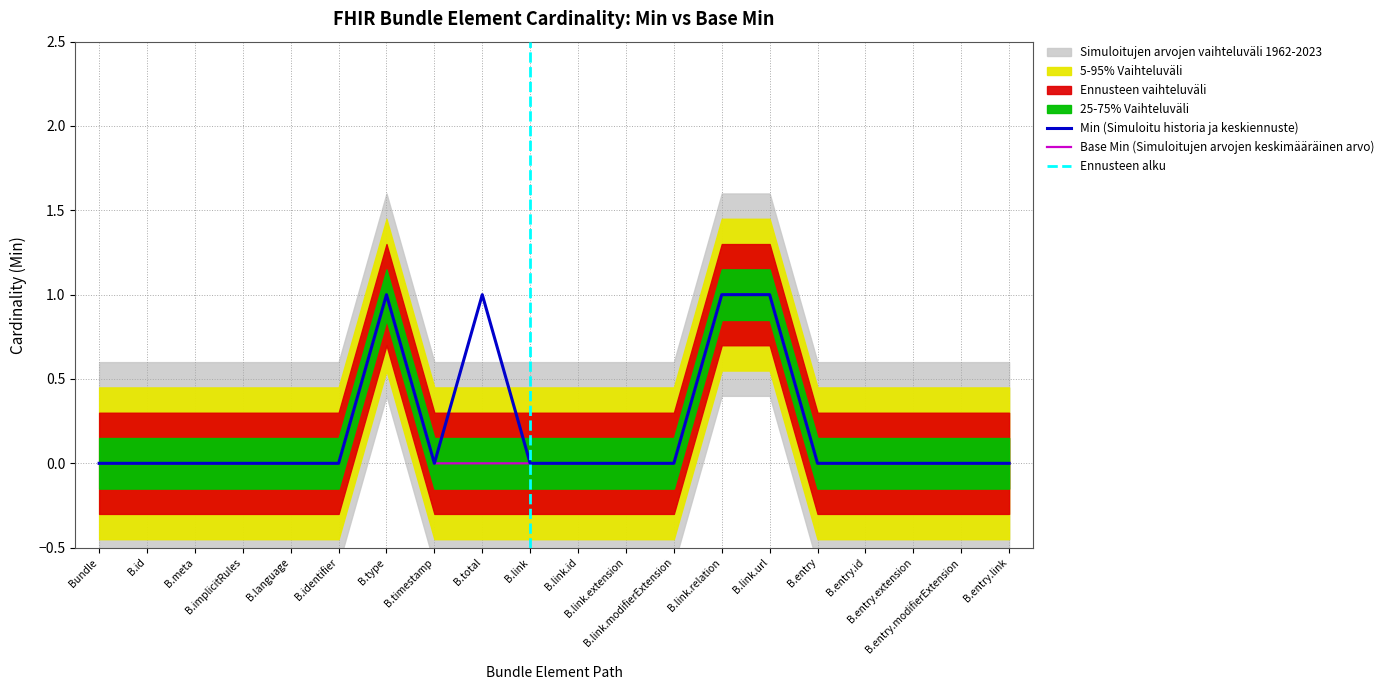

What position from the left is B.link.relation?

14